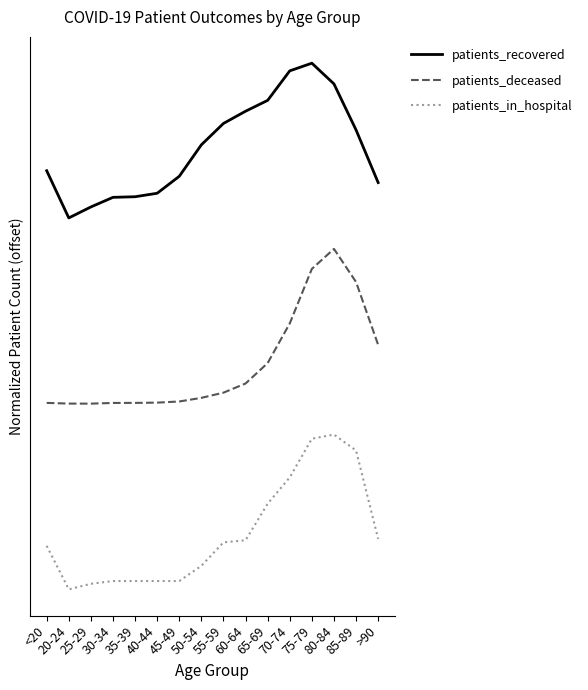

Between 25-29 and >90, which is larger?

>90